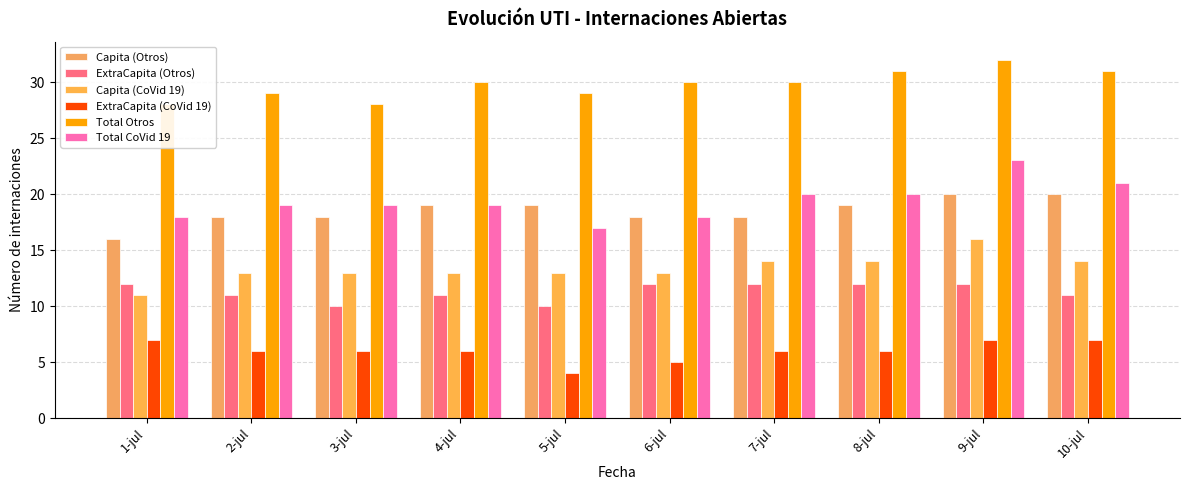

How many series are shown in this chart?

6